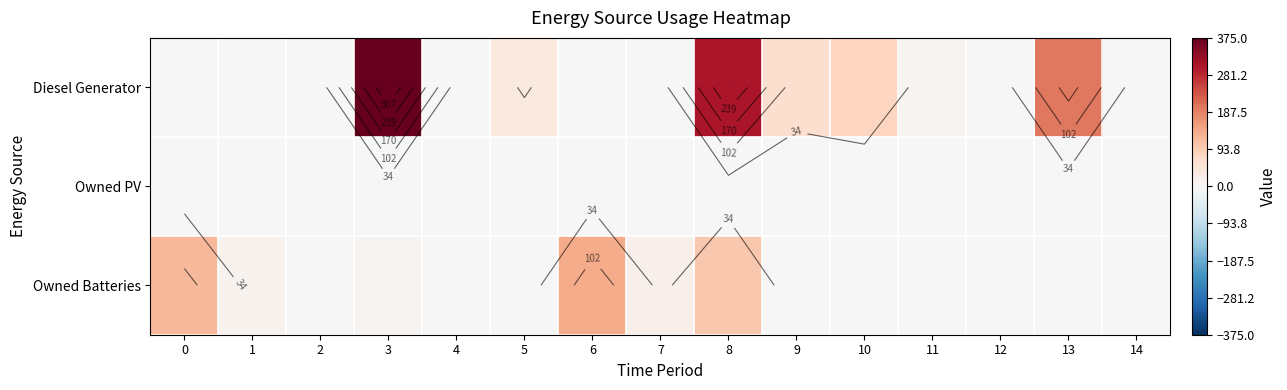

Read the Owned Batteries value at 1, to the nearest 5.

15